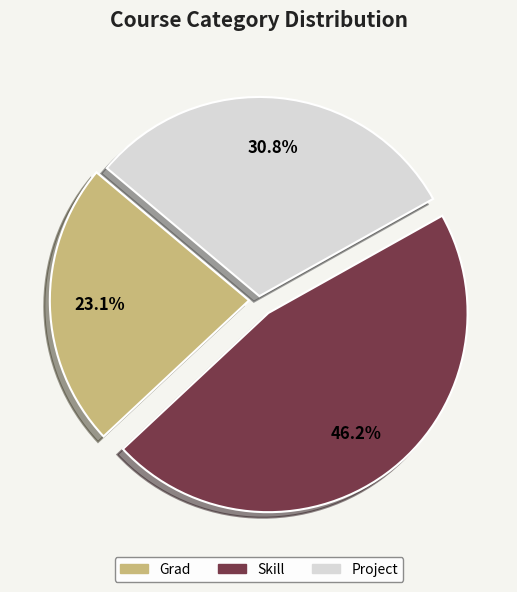

Does any single category account for the majority?

No